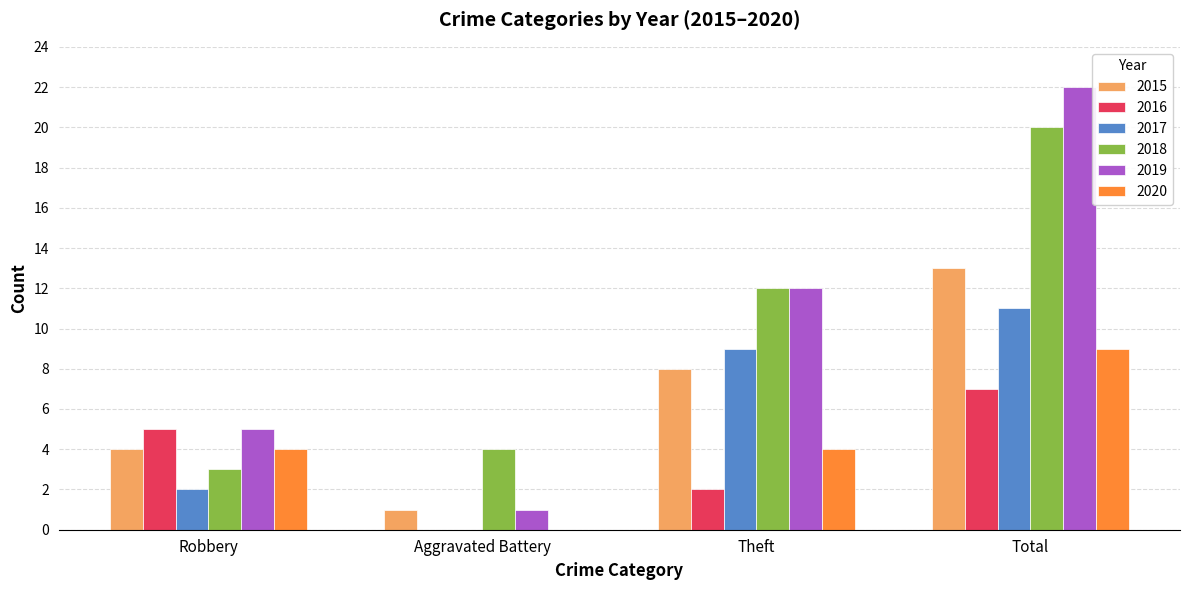

Reading left to right, list all the values displayed in this chart.

2015: Robbery=4	Aggravated Battery=1	Theft=8	Total=13
2016: Robbery=5	Aggravated Battery=0	Theft=2	Total=7
2017: Robbery=2	Aggravated Battery=0	Theft=9	Total=11
2018: Robbery=3	Aggravated Battery=4	Theft=12	Total=20
2019: Robbery=5	Aggravated Battery=1	Theft=12	Total=22
2020: Robbery=4	Aggravated Battery=0	Theft=4	Total=9